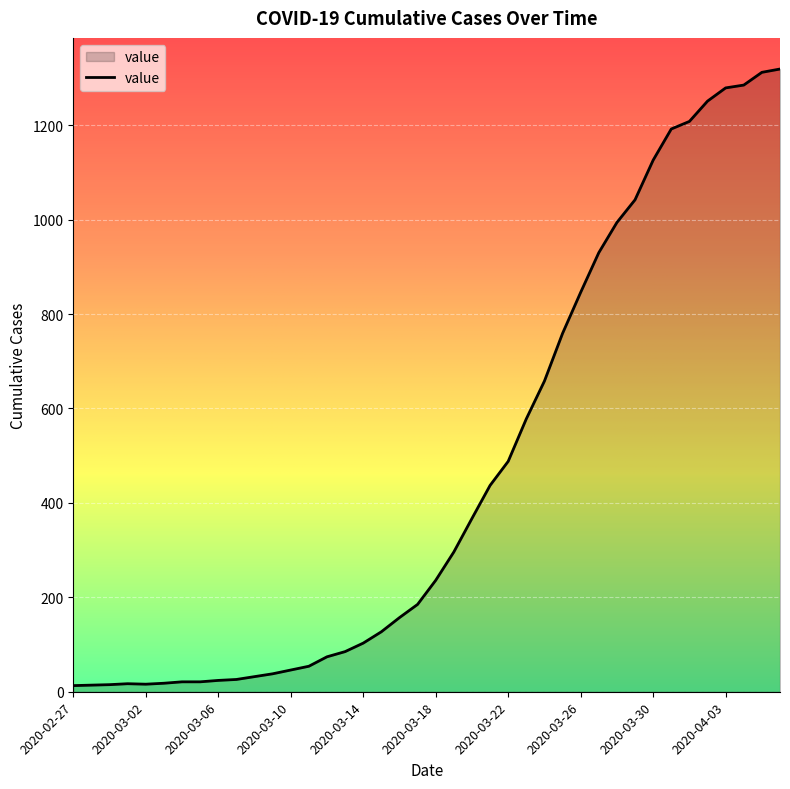

What is the difference between the maximum and minimum values?

1306